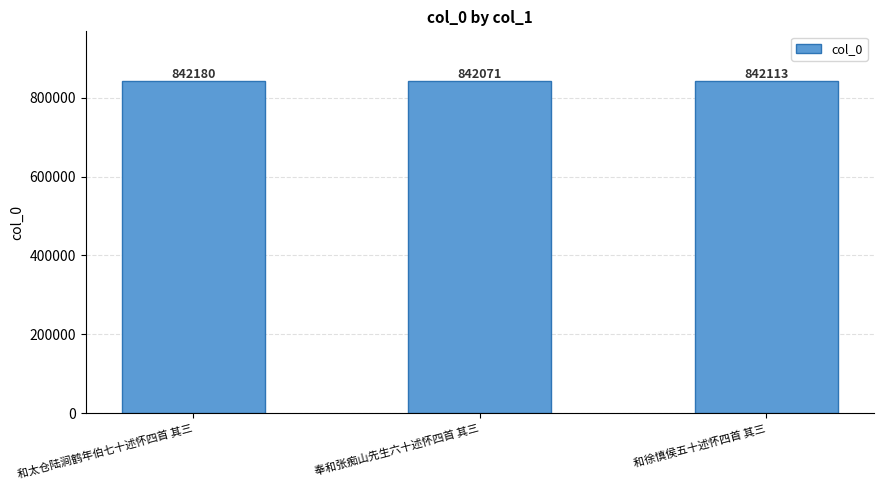

Is it true that the value at 和徐慎侯五十述怀四首 其三 is 1315307?

False